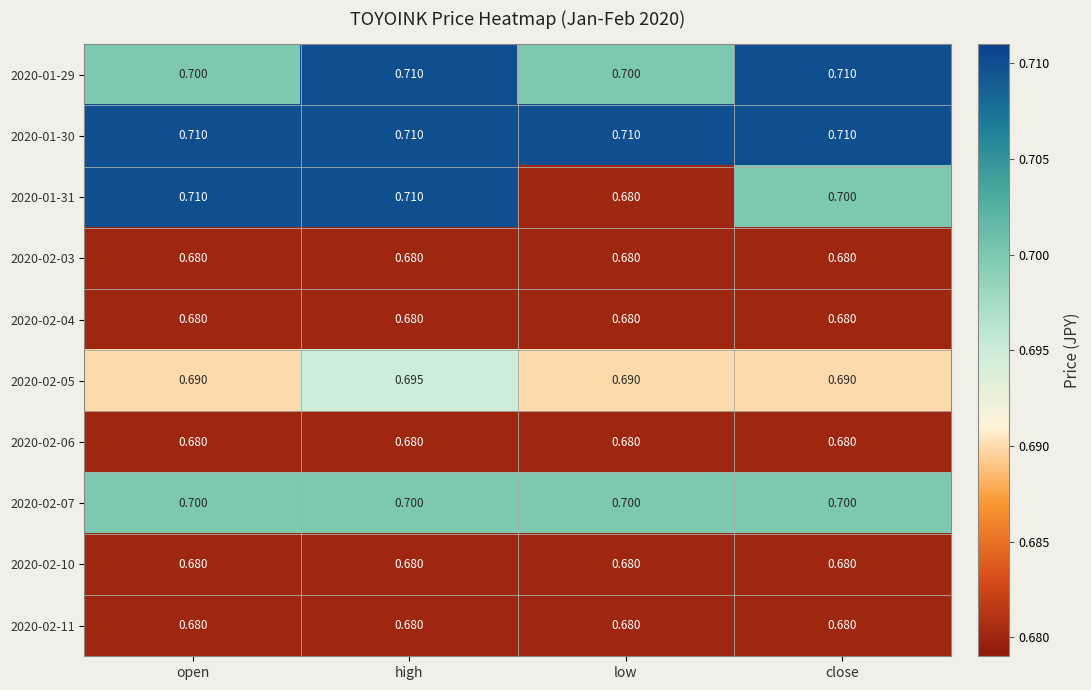

Is the value of 2020-02-07 at close greater than the value of 2020-02-03 at open?

Yes